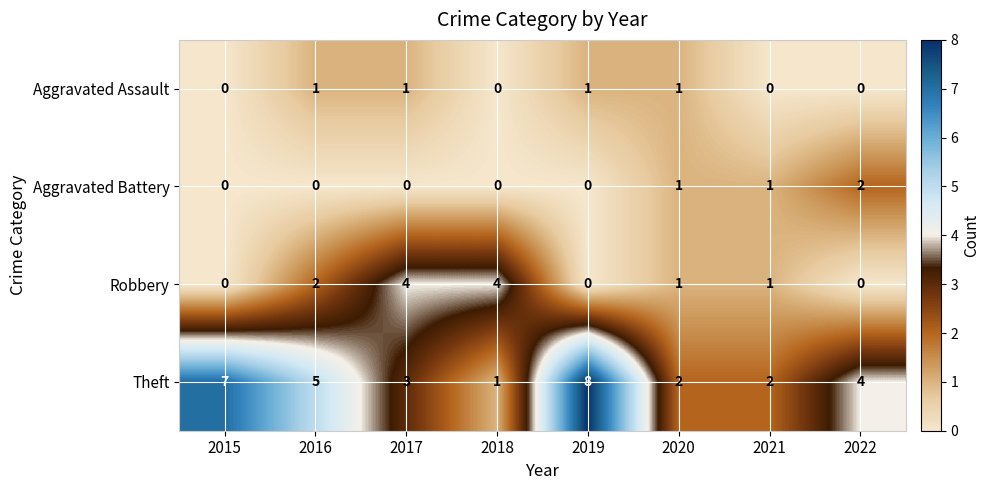

Read the Theft value at 2016.

5